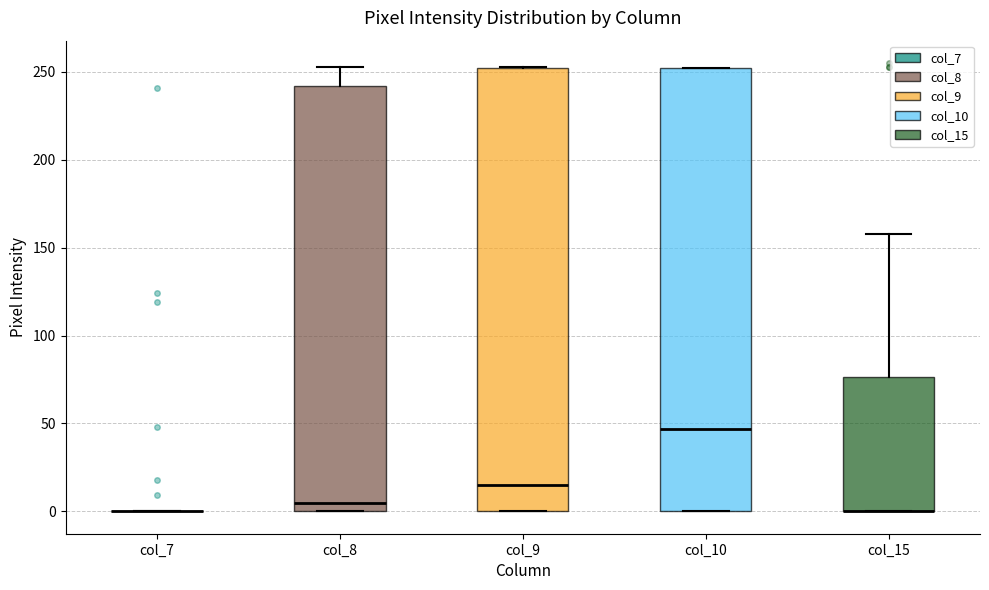

Reading left to right, read every box against the y-axis: the position of its median line, the range the box covers, and the ends of its whiskers. The values are not printed on the chart, so give them approximately, as read against the axis.

col_7: box collapsed to a line at 0, whiskers 0 to 0
col_8: median 5, box 0 to 240, whiskers 0 to 255
col_9: median 15, box 0 to 250, whiskers 0 to 255
col_10: median 45, box 0 to 250, whiskers 0 to 250
col_15: median 0 (drawn on the box's lower edge), box 0 to 75, whiskers 0 to 160